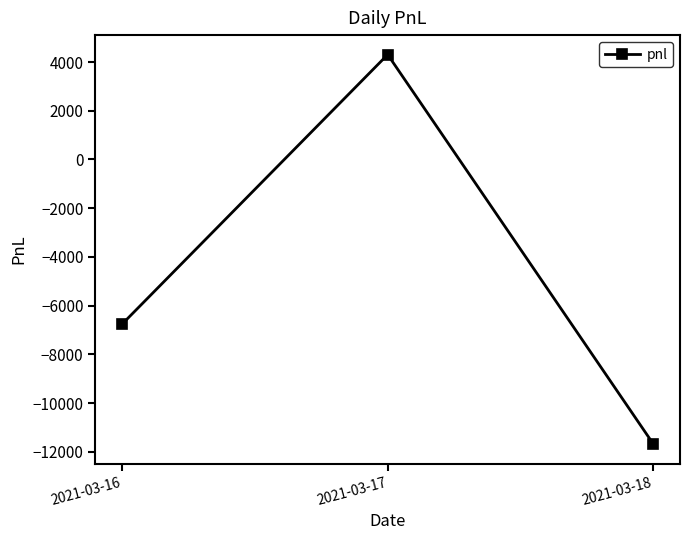

What is the sum of all values?

-14145